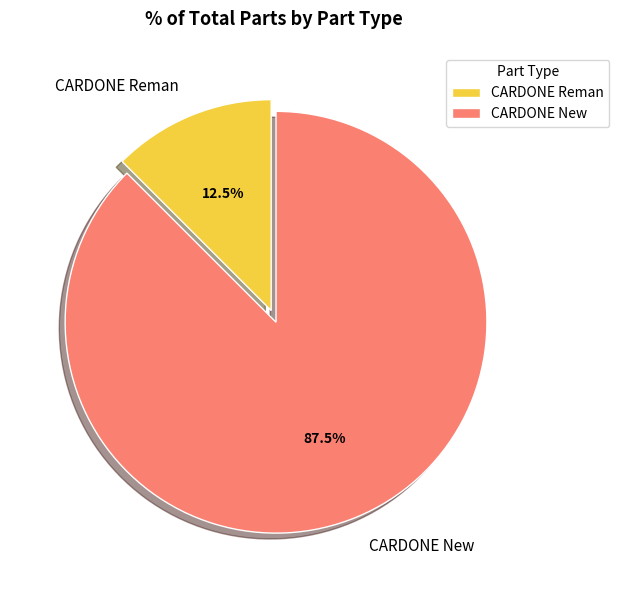

Rank the categories by value from lowest to highest.

CARDONE Reman, CARDONE New